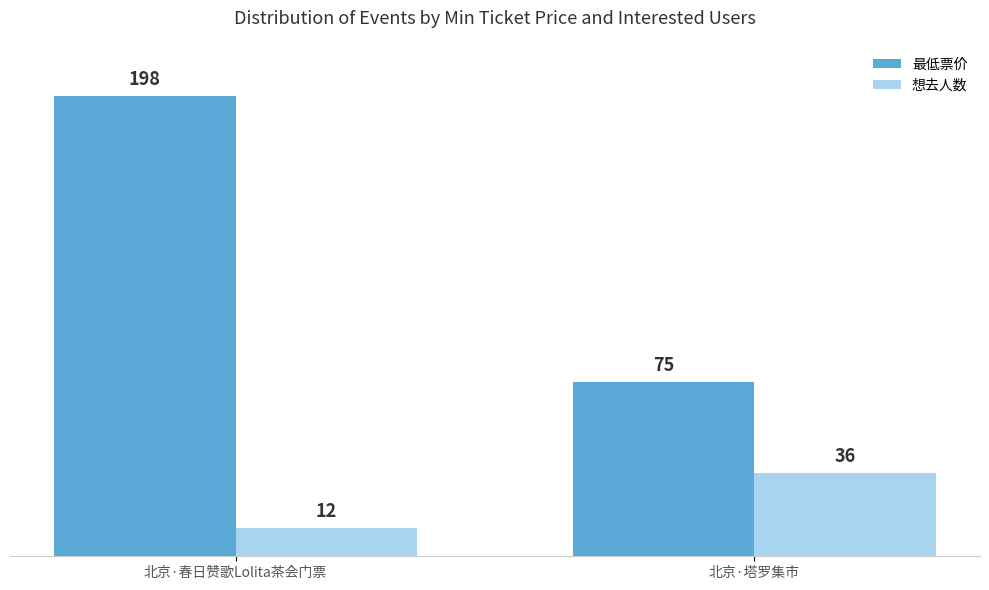

Rank the series by their average value, from lowest to highest.

想去人数, 最低票价